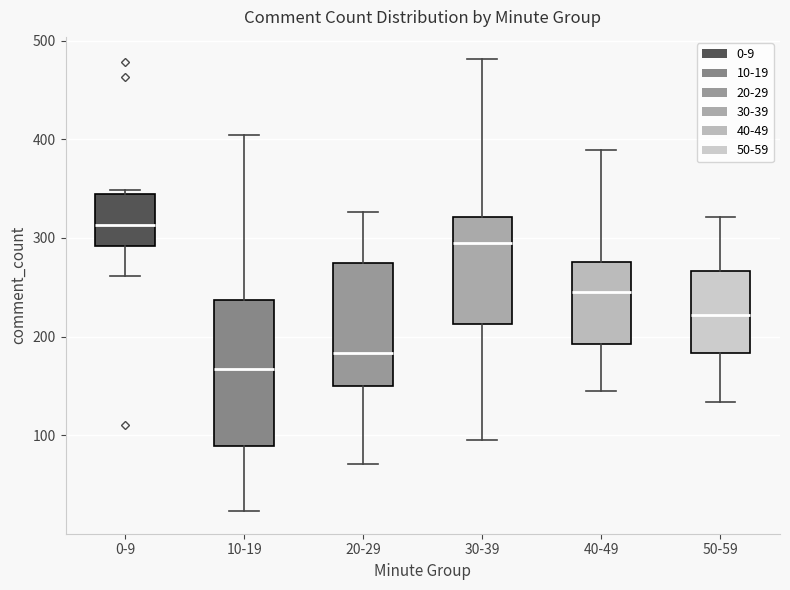

Which box is the tallest, from its lower edge to its upper edge?

10-19